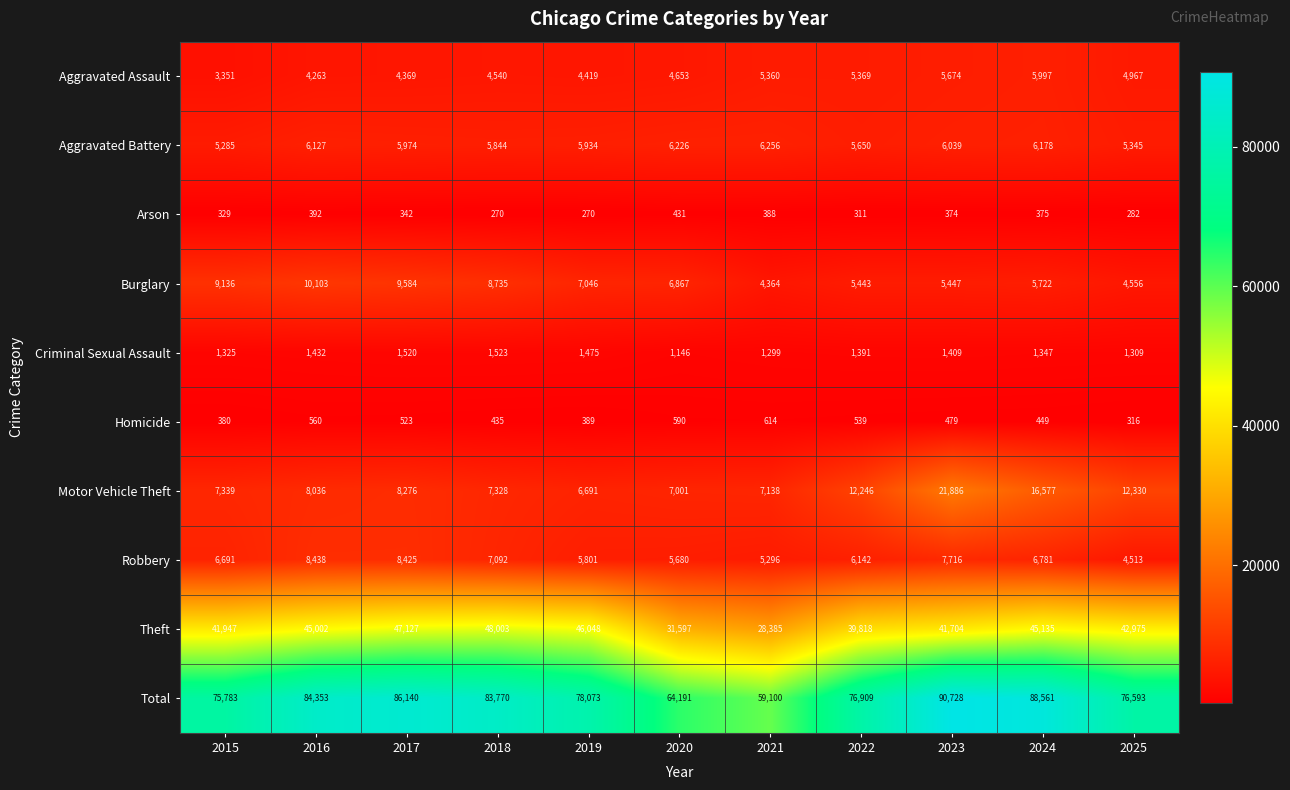

What is the difference between the maximum and minimum values in the Aggravated Battery series?

971